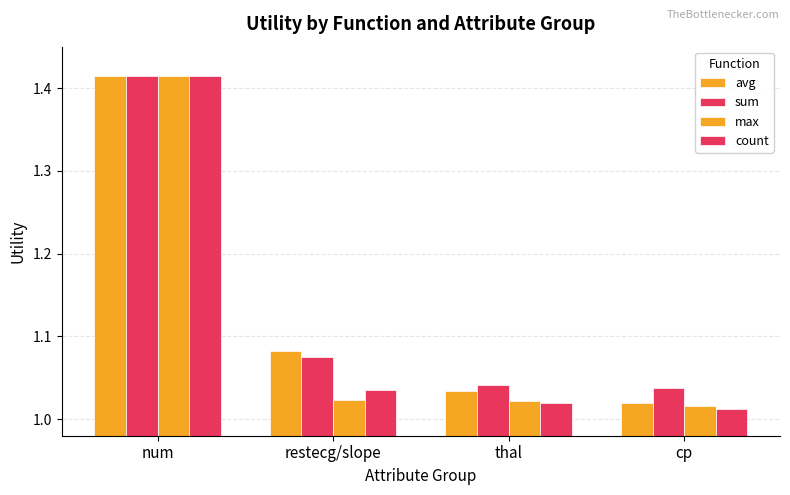

What is the sum of the sum values at restecg/slope and num?

2.5